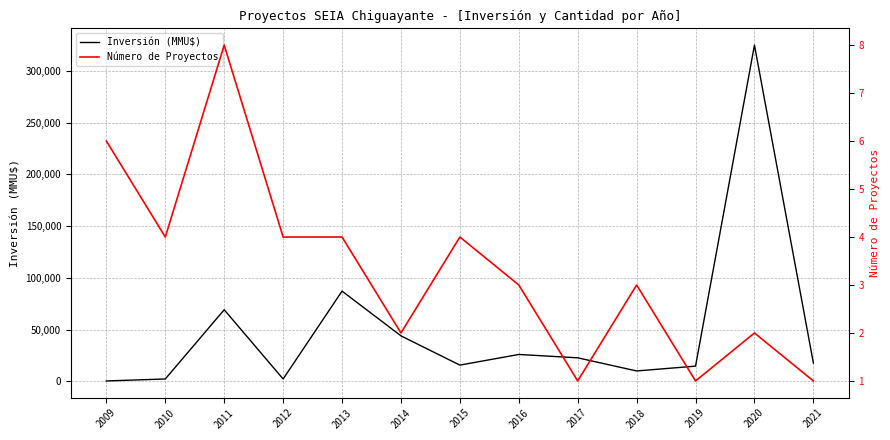

How many distinct data groups are displayed?

2